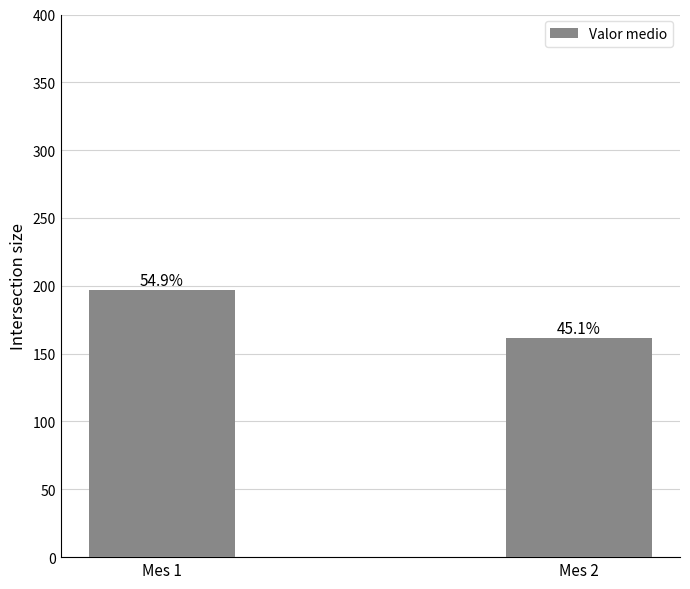

Are the bars horizontal?

No